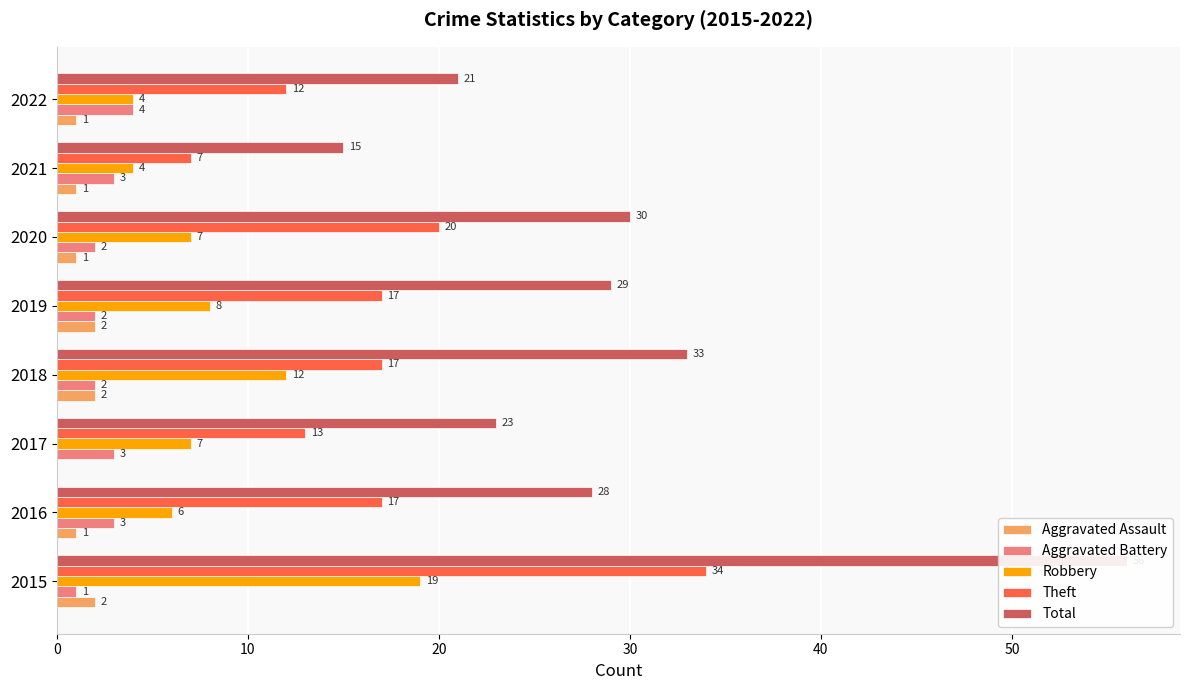

Rank the series by their maximum value, from lowest to highest.

Aggravated Assault, Aggravated Battery, Robbery, Theft, Total